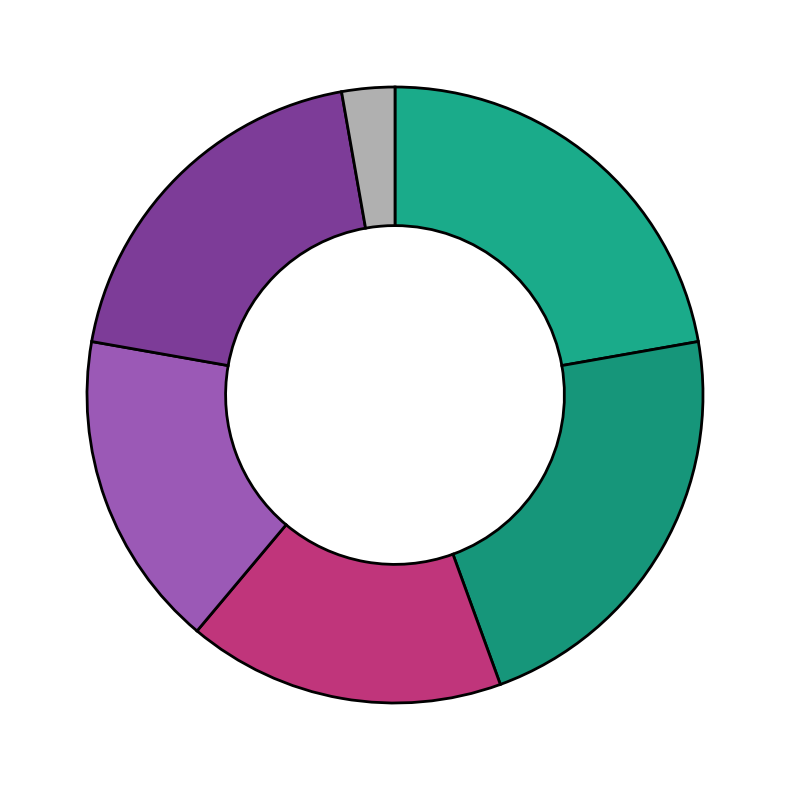

Is there any slice that represents more than half of the pie?

No